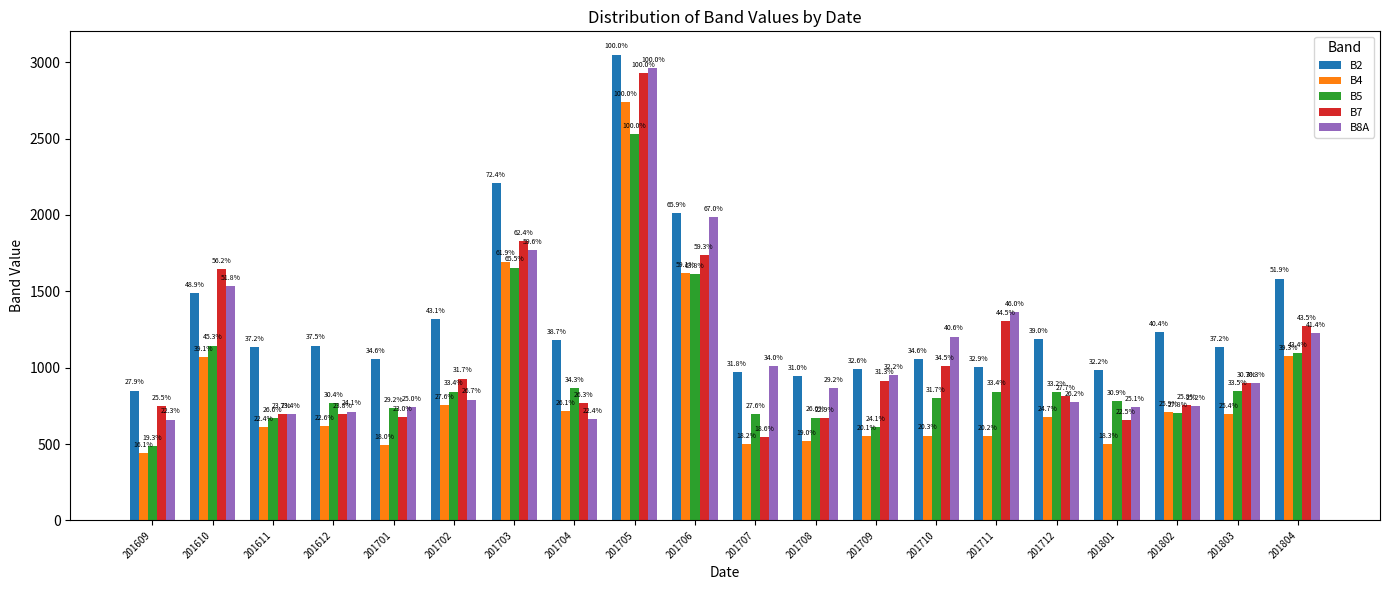

How many bars are there in each group?

5